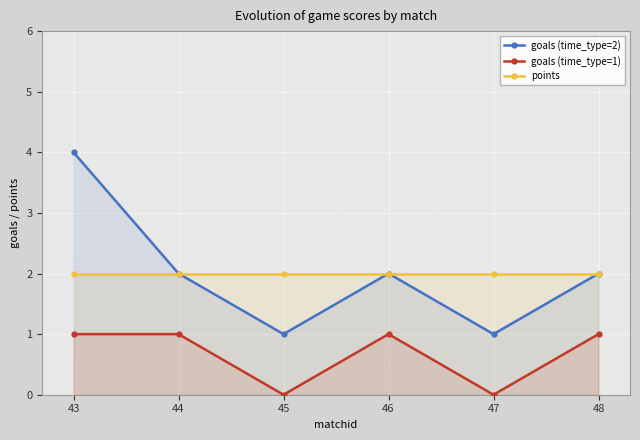

Where is the first local maximum for goals (time_type=1)?

46